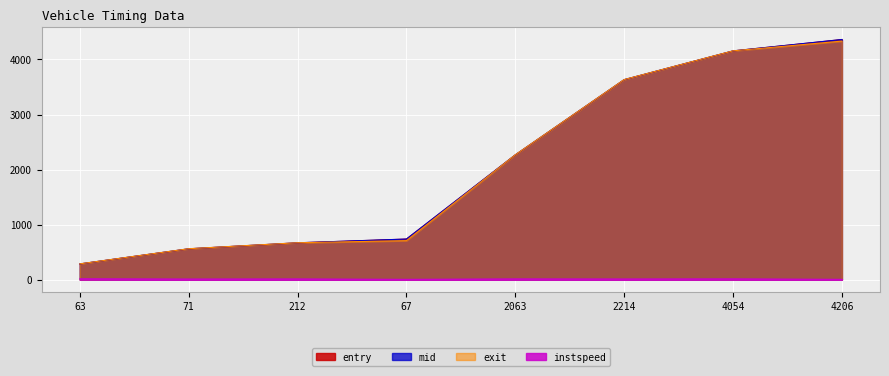

What is the smallest value displayed?

5.0